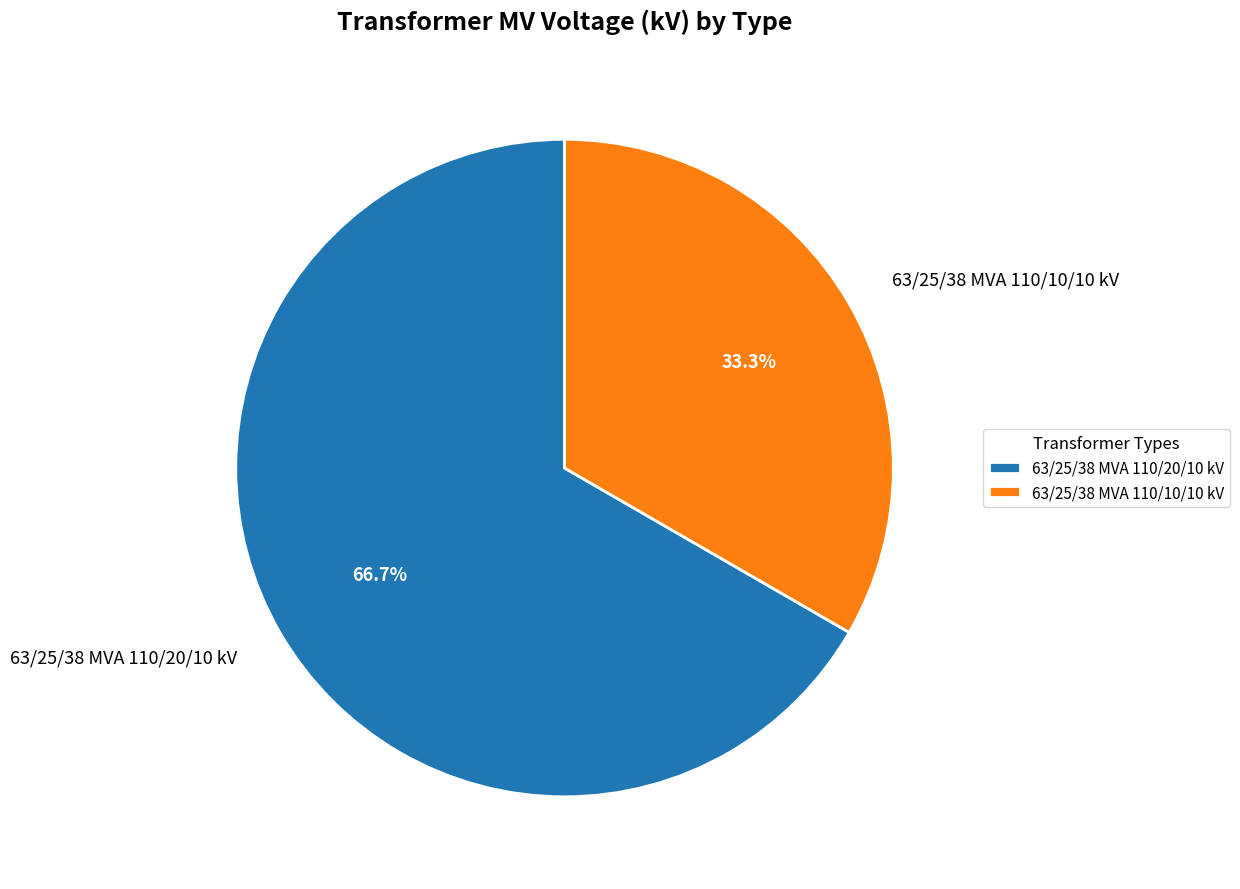

Count the number of slices in the pie.

2